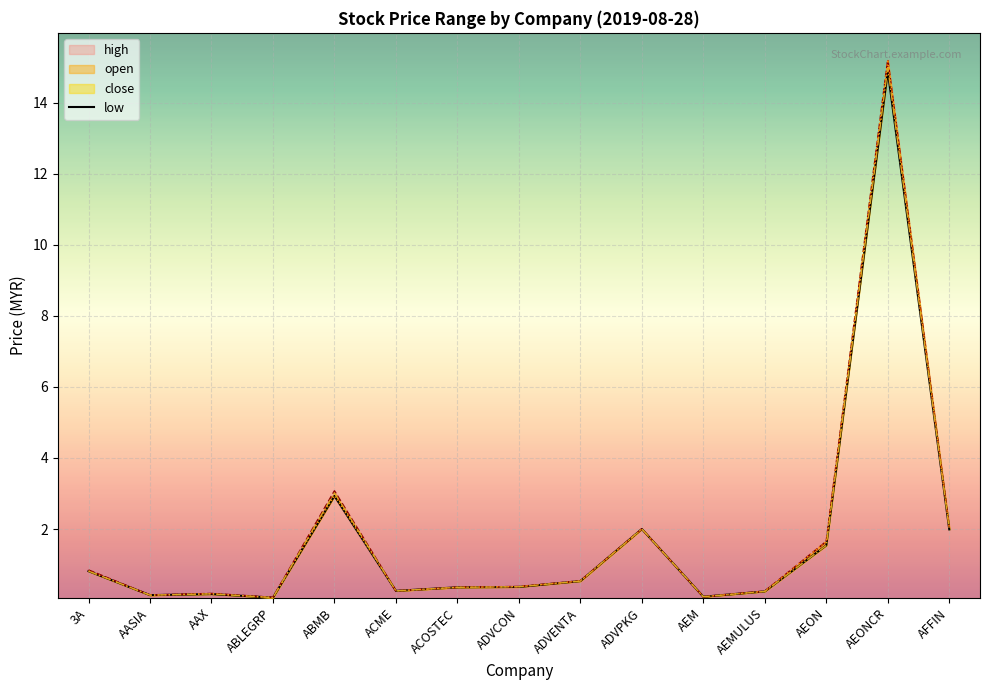

Which series has the largest range (max minus min)?

high